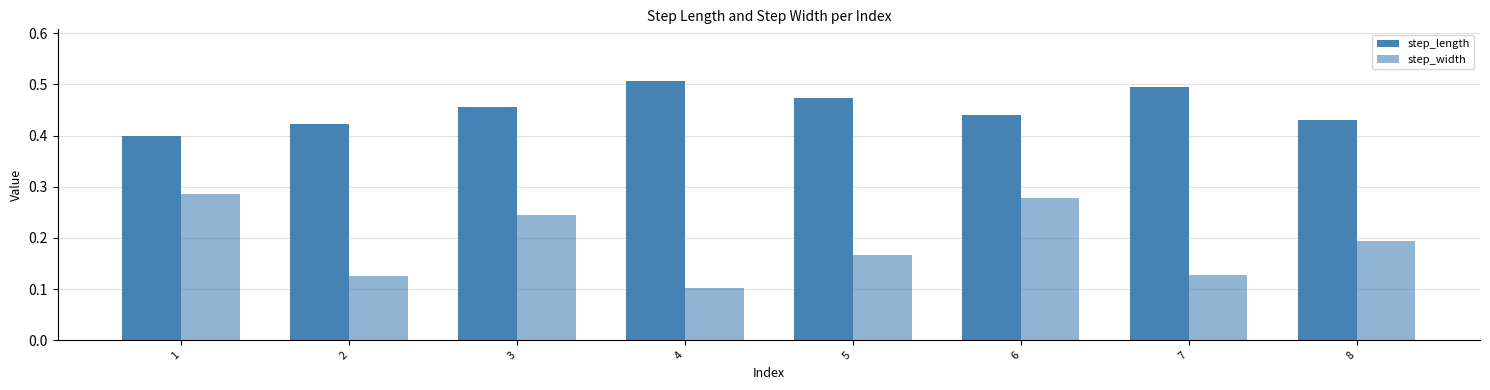

Count the number of categories in the chart.

8